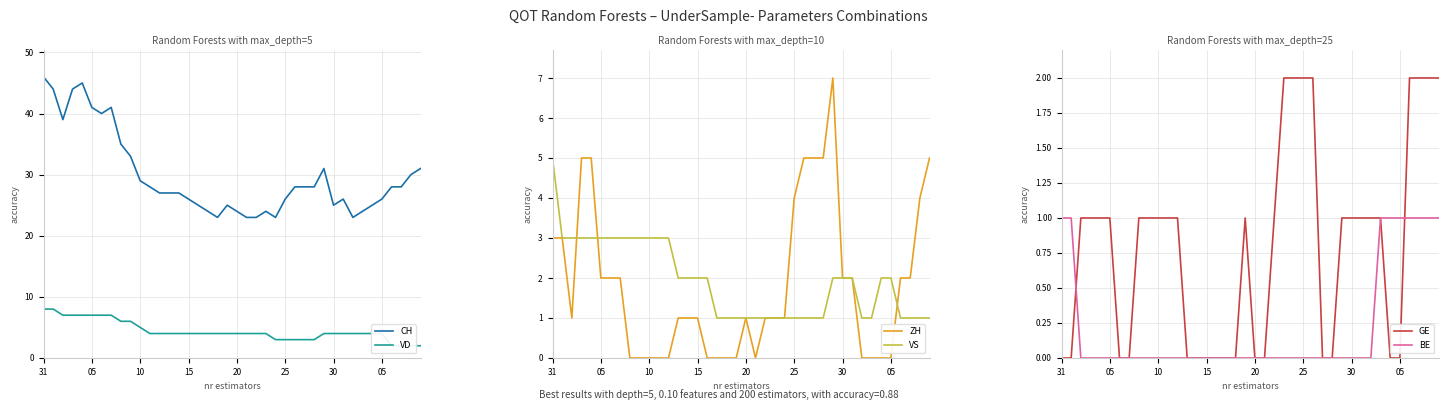

Is it true that GE equals 1 at 30?

True